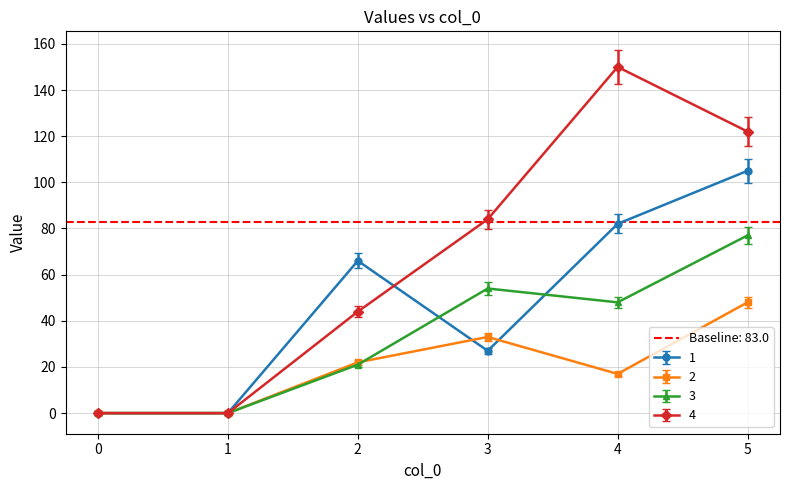

What is the maximum value shown in the chart?

150